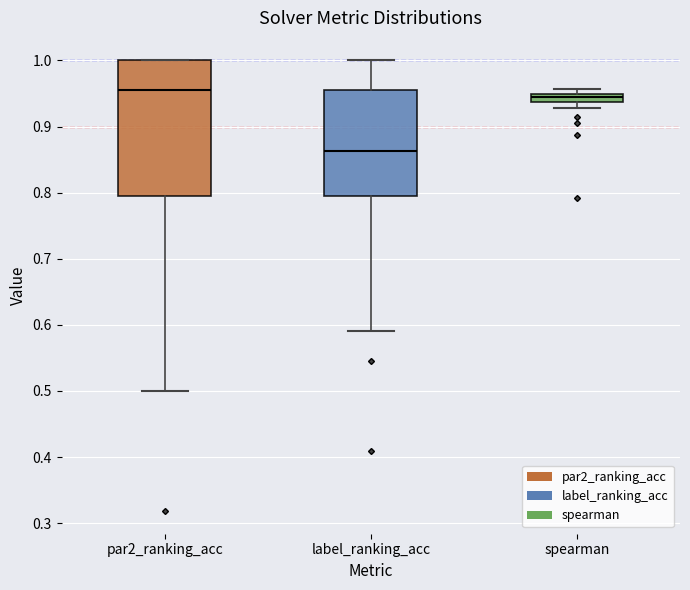

Which box's median line is the lowest?

label_ranking_acc